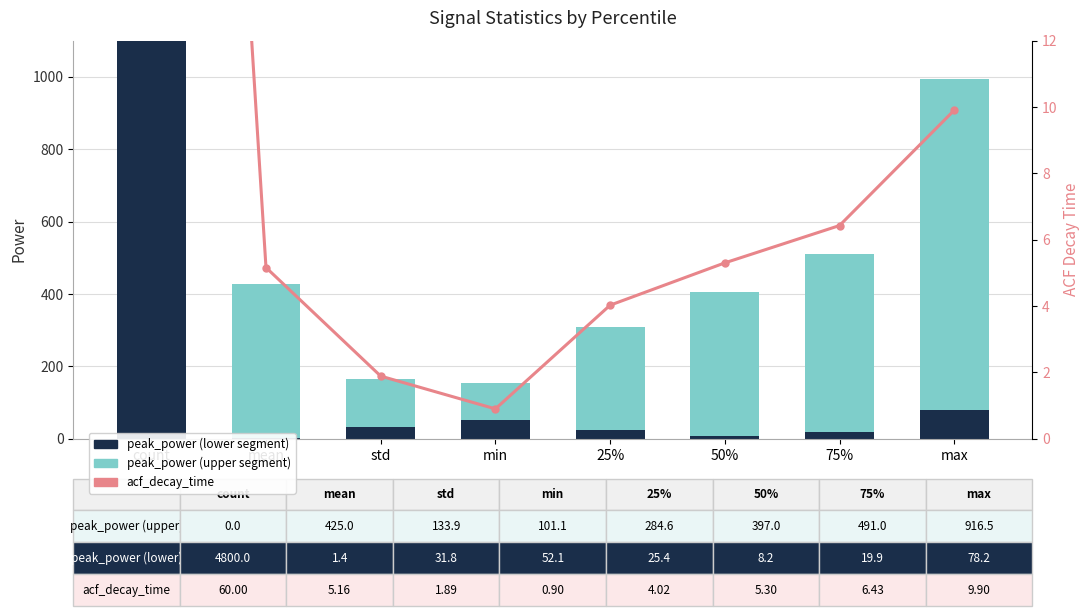

What is the spread (max minus min) of values at 50%?

391.7